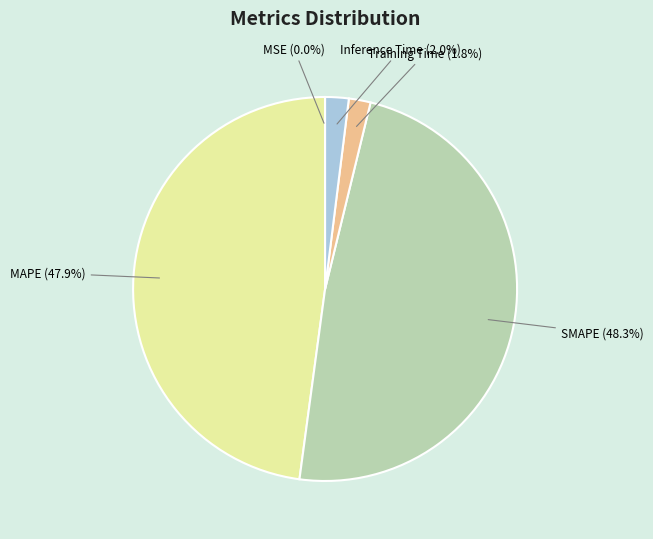

Does Inference Time represent more than half of the total?

No